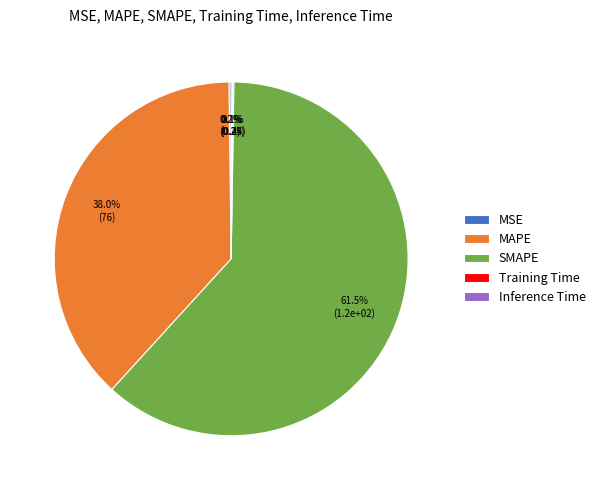

Which slice is the largest?

SMAPE